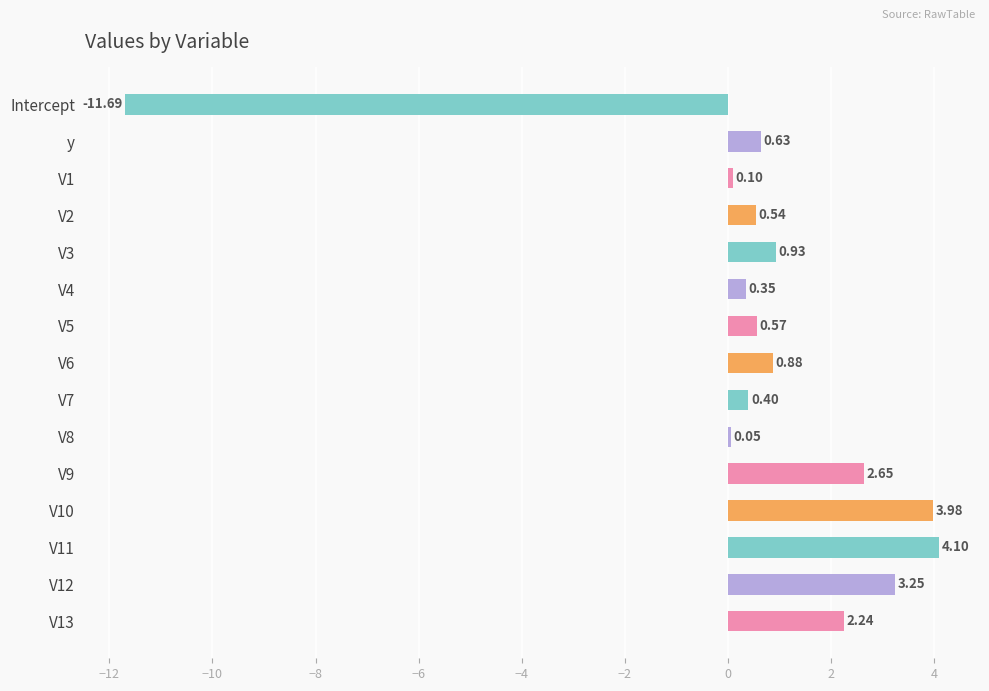

Are the bars horizontal?

Yes